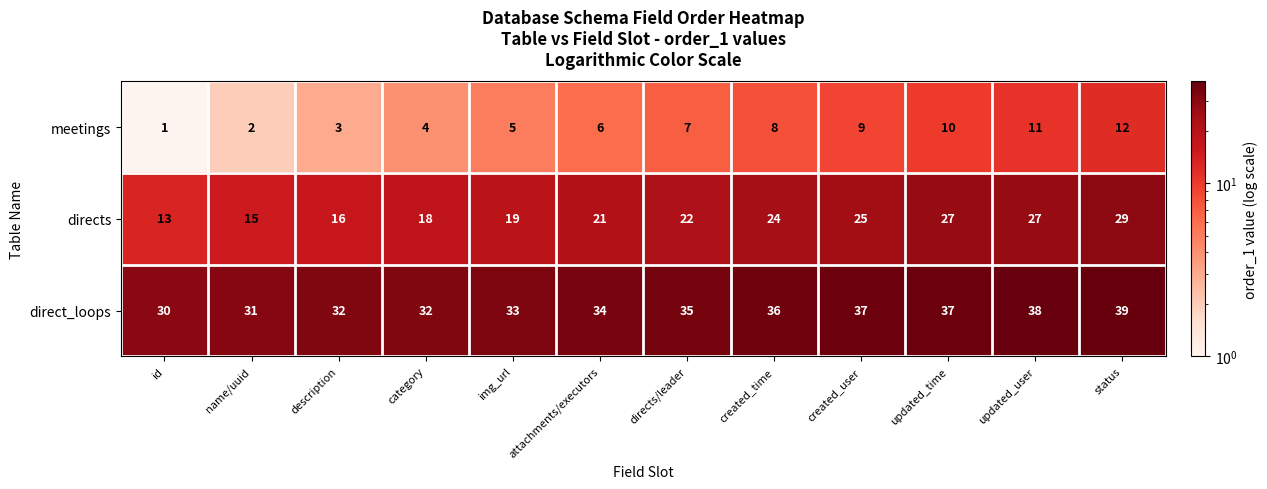

Which series has the widest spread of values?

directs